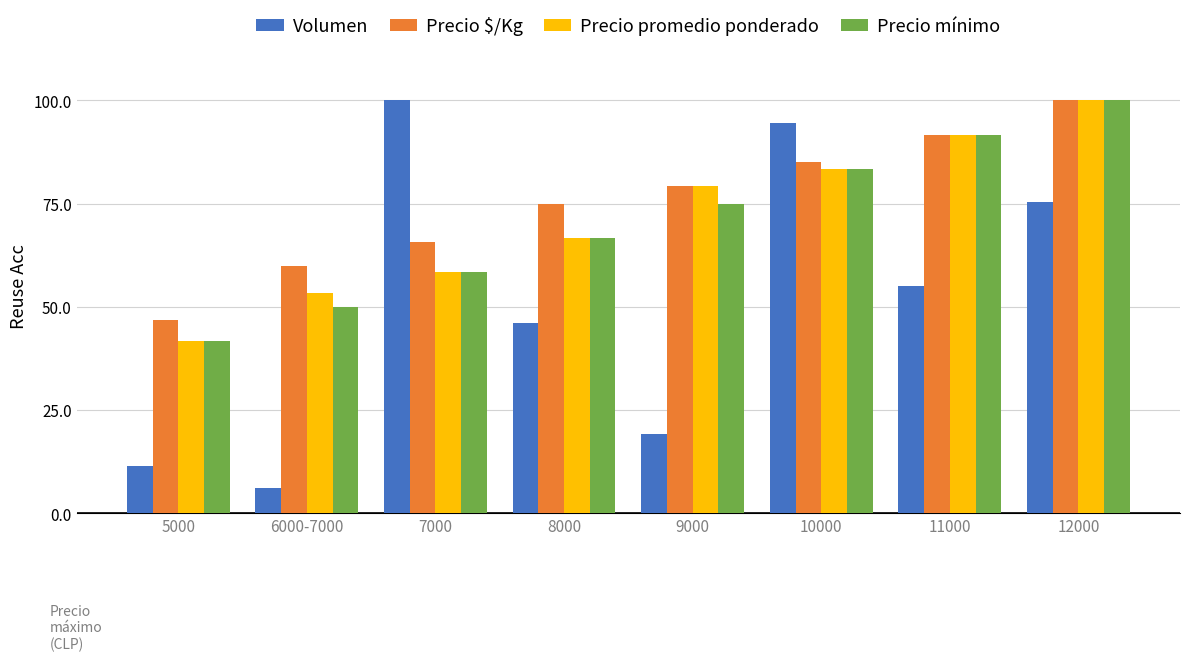

What is the spread (max minus min) of values at 7000?

41.7